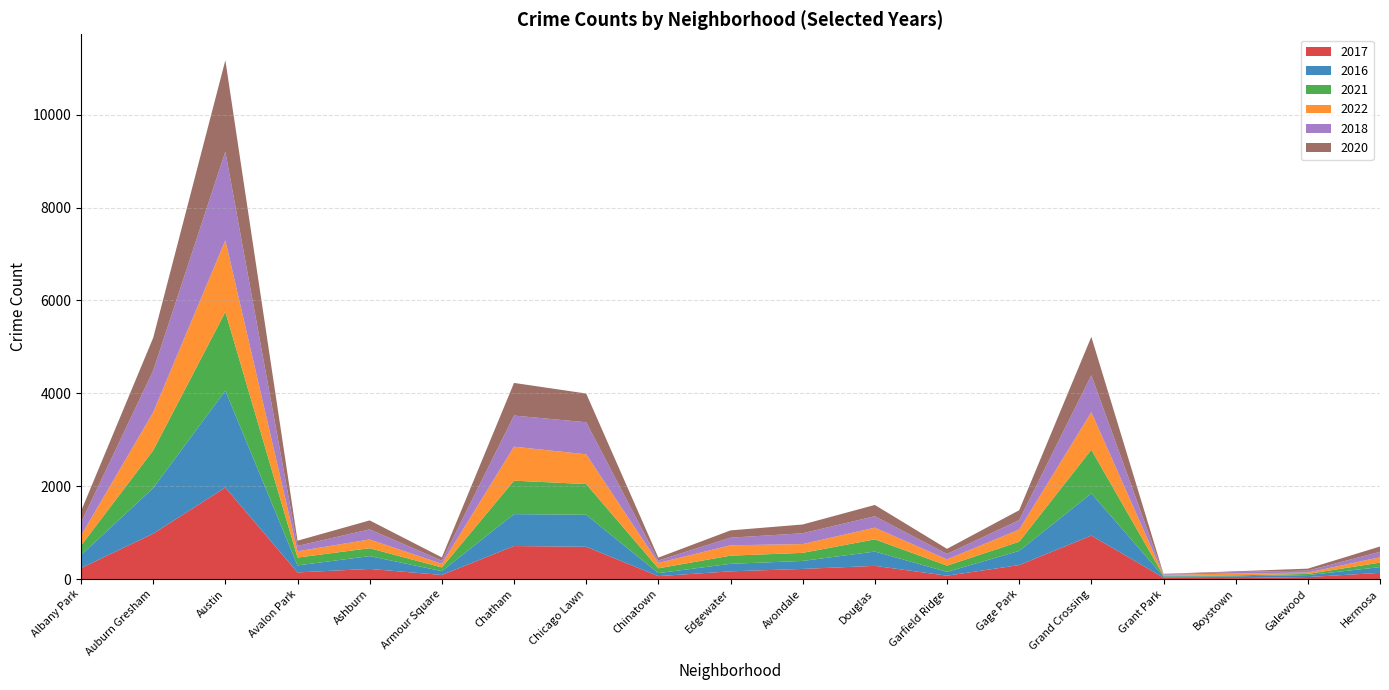

Reading left to right, extract all data points from this chart.

2017: 235	978	1971	143	218	88	711	695	63	166	218	284	72	301	936	30	20	43	133
2016: 282	983	2086	151	276	83	687	690	65	162	172	308	83	305	908	26	39	42	124
2021: 203	811	1696	168	170	79	721	661	103	176	174	263	134	197	941	15	21	25	97
2022: 215	818	1542	136	188	77	732	640	116	223	189	252	135	262	808	19	39	30	115
2018: 281	898	1911	115	218	69	670	691	52	164	233	246	117	204	795	15	34	41	117
2020: 246	708	1968	113	193	70	703	619	63	157	189	243	110	213	829	7	14	43	115